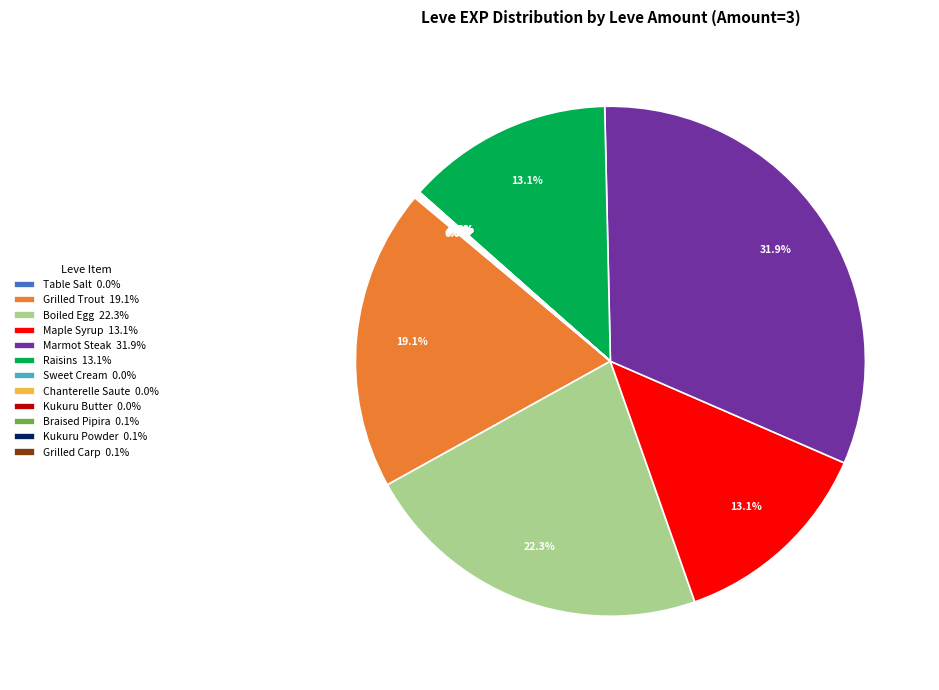

What is the largest slice in the pie chart?

Marmot Steak 31.9%